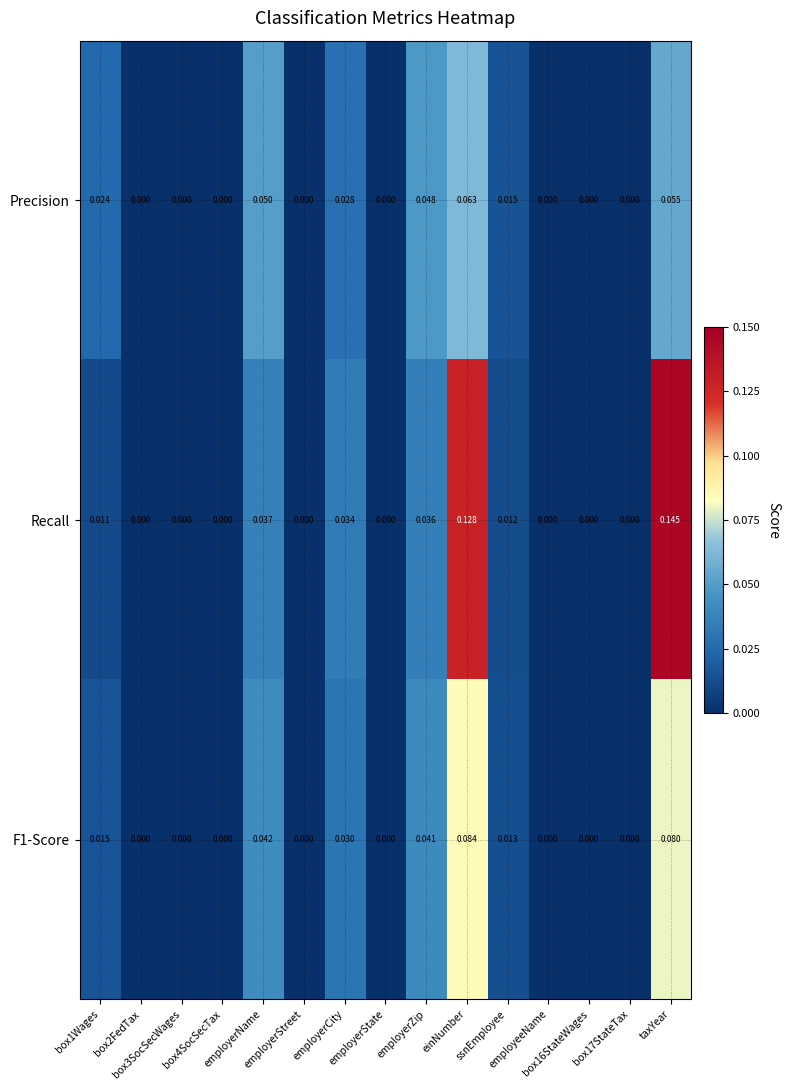

How many distinct data groups are displayed?

3